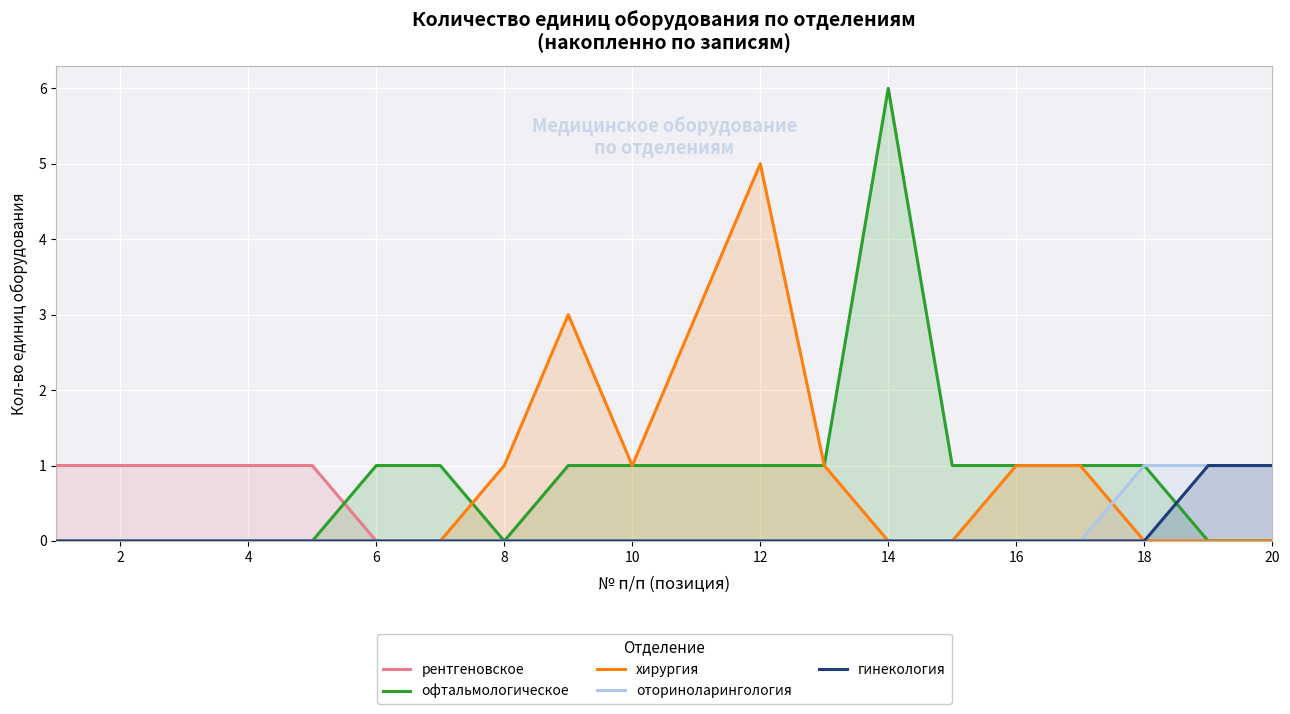

Reading left to right, transcribe all the data shown in this chart.

рентгеновское: 1	1	1	1	1	0	0	0	0	0	0	0	0	0	0	0	0	0	0	0
офтальмологическое: 0	0	0	0	0	1	1	0	1	1	1	1	1	6	1	1	1	1	0	0
хирургия: 0	0	0	0	0	0	0	1	3	1	3	5	1	0	0	1	1	0	0	0
оториноларингология: 0	0	0	0	0	0	0	0	0	0	0	0	0	0	0	0	0	1	1	1
гинекология: 0	0	0	0	0	0	0	0	0	0	0	0	0	0	0	0	0	0	1	1